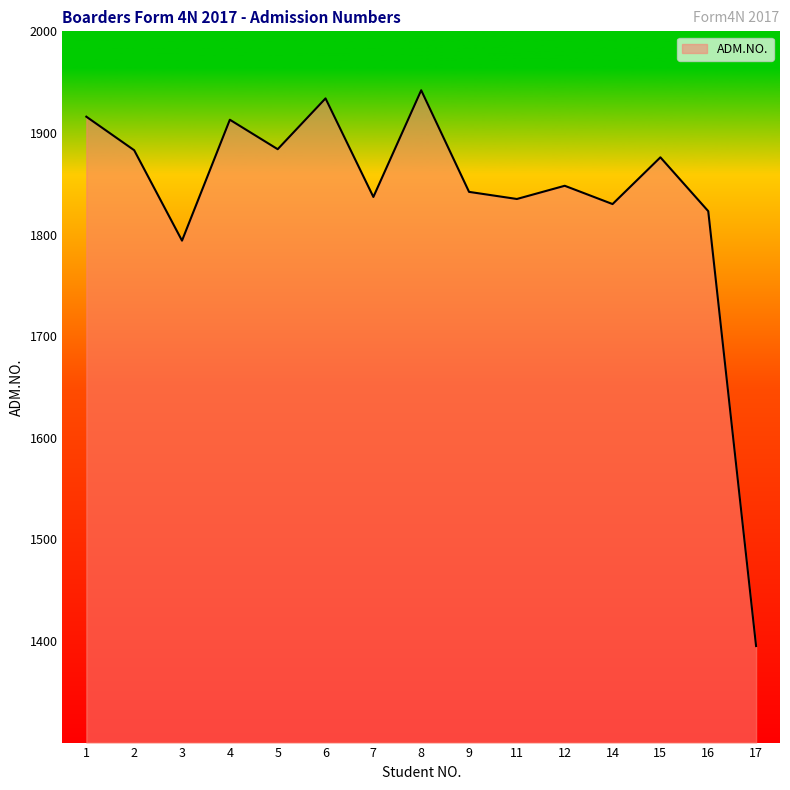

Approximately how many times larger is the value at 11 compared to 4?

1.0